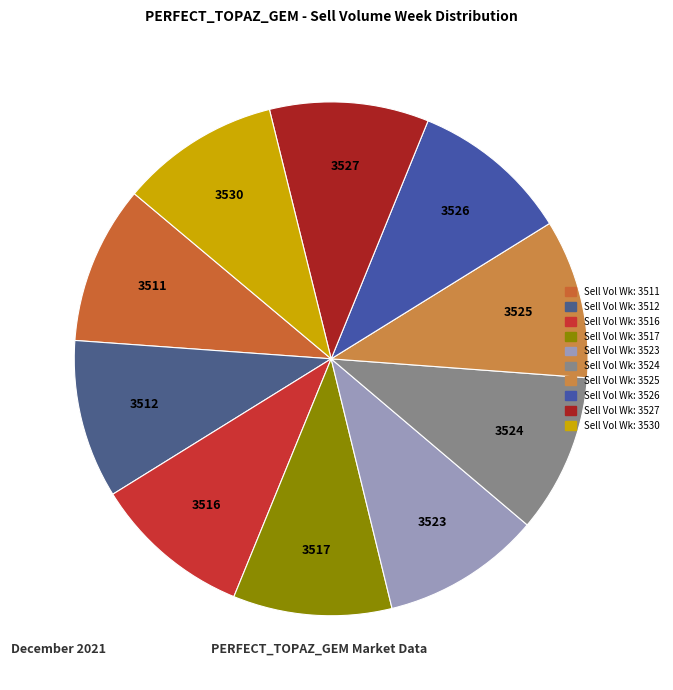

Combined, do 3524 and 3511 account for over 50%?

No